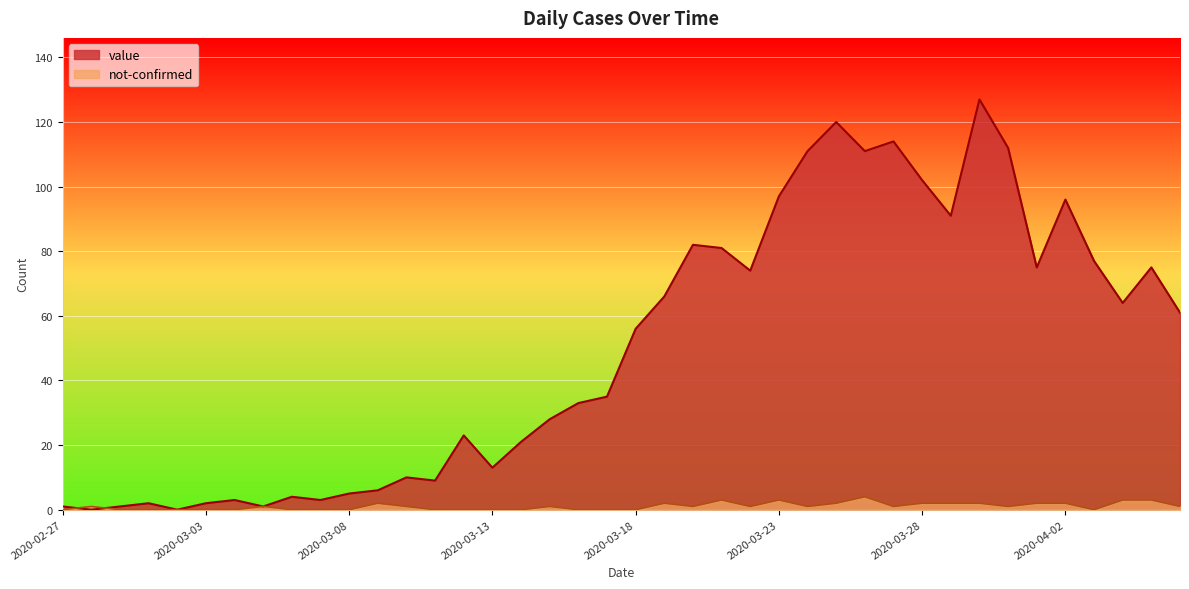

The value of value at 2020-04-03 is 77. True or false?

True